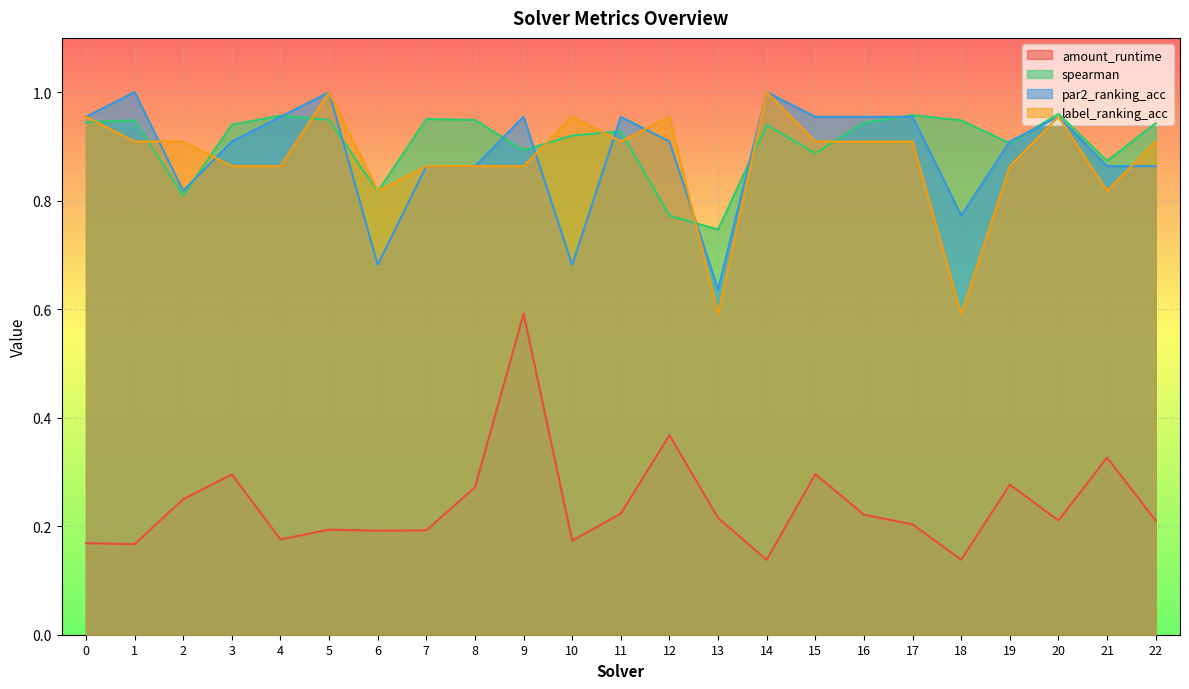

Reading left to right, extract all data points from this chart.

amount_runtime: 0=0.2	1=0.2	2=0.2	3=0.3	4=0.2	5=0.2	6=0.2	7=0.2	8=0.3	9=0.6	10=0.2	11=0.2	12=0.4	13=0.2	14=0.1	15=0.3	16=0.2	17=0.2	18=0.1	19=0.3	20=0.2	21=0.3	22=0.2
spearman: 0=0.9	1=0.9	2=0.8	3=0.9	4=1.0	5=0.9	6=0.8	7=1.0	8=0.9	9=0.9	10=0.9	11=0.9	12=0.8	13=0.7	14=0.9	15=0.9	16=0.9	17=1.0	18=0.9	19=0.9	20=1.0	21=0.9	22=0.9
par2_ranking_acc: 0=1.0	1=1.0	2=0.8	3=0.9	4=1.0	5=1.0	6=0.7	7=0.9	8=0.9	9=1.0	10=0.7	11=1.0	12=0.9	13=0.6	14=1.0	15=1.0	16=1.0	17=1.0	18=0.8	19=0.9	20=1.0	21=0.9	22=0.9
label_ranking_acc: 0=1.0	1=0.9	2=0.9	3=0.9	4=0.9	5=1.0	6=0.8	7=0.9	8=0.9	9=0.9	10=1.0	11=0.9	12=1.0	13=0.6	14=1.0	15=0.9	16=0.9	17=0.9	18=0.6	19=0.9	20=1.0	21=0.8	22=0.9